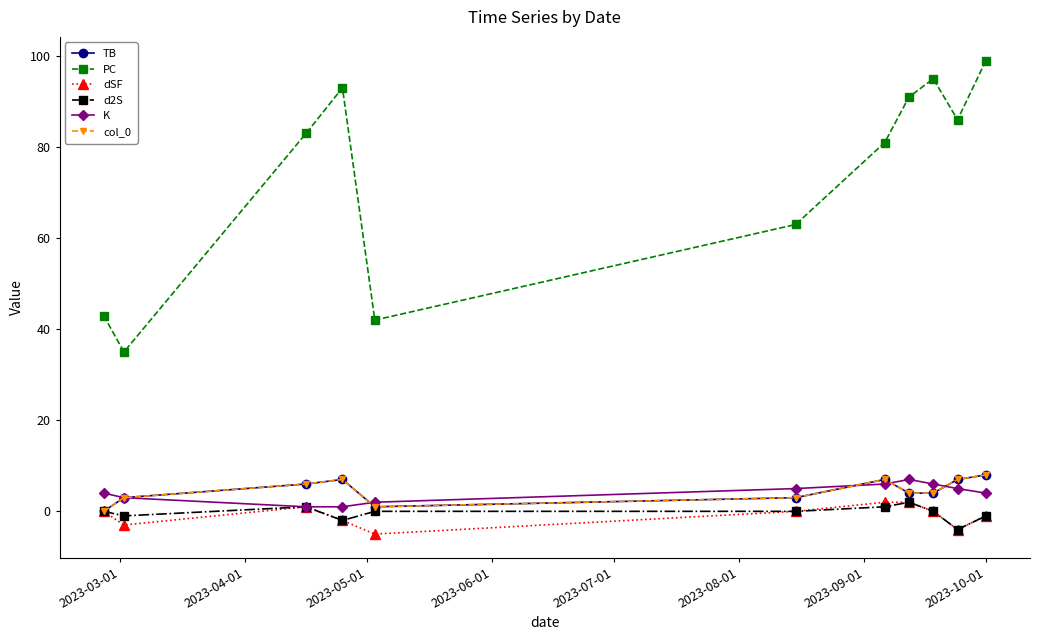

How many lines are shown in the chart?

6